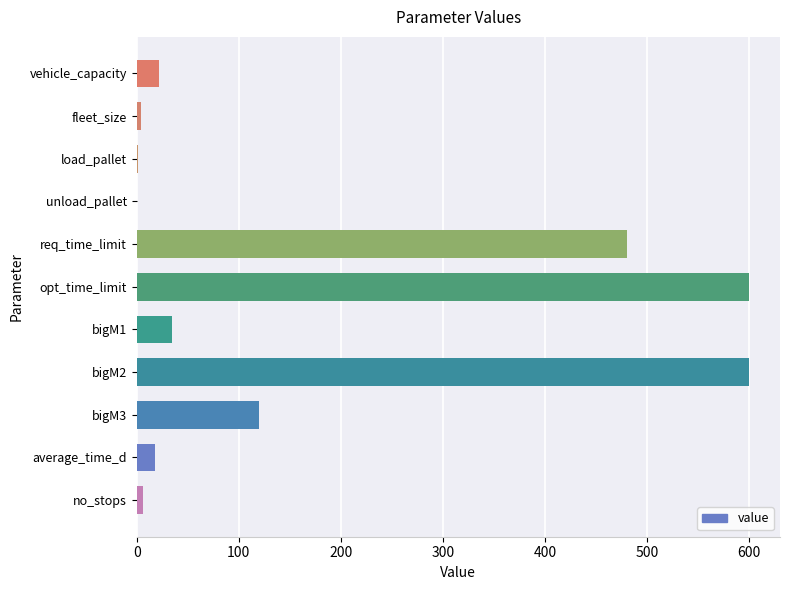

What is the sum of all values?

1886.4